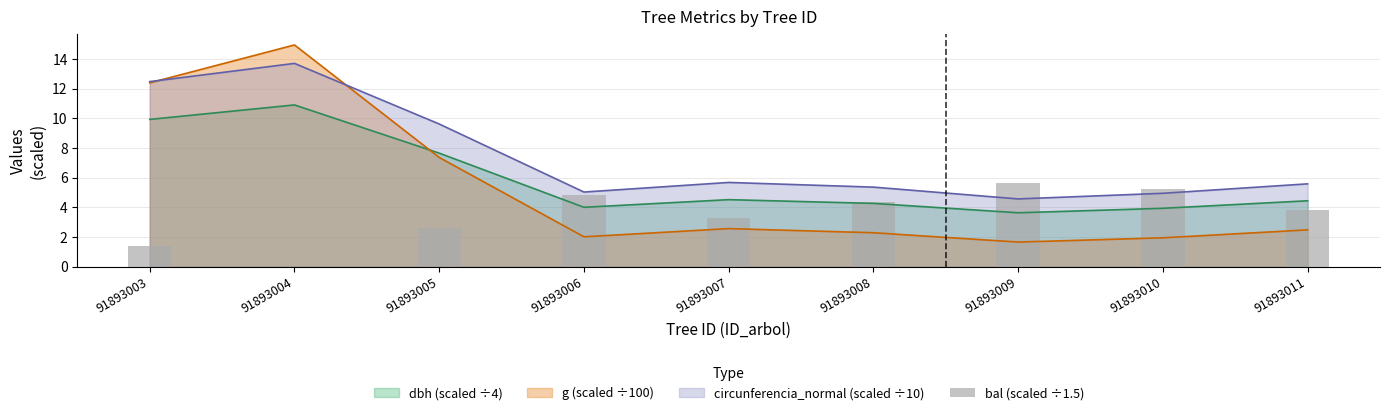

What value does the g (scaled ÷100) series have at 91893004?

15.0